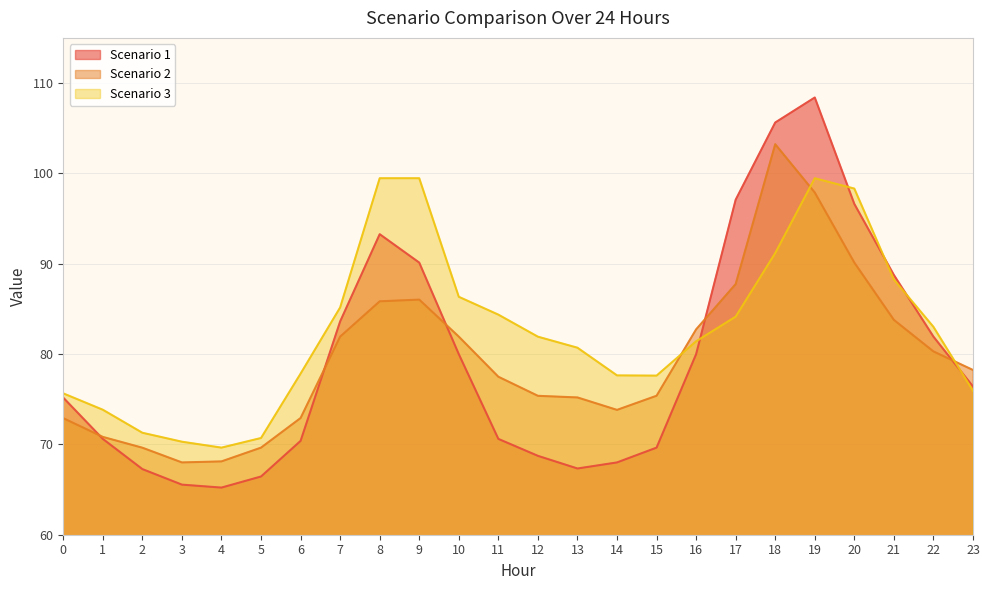

Reading right to left, what are all the values shown in this chart?

Scenario 1: 76.4	81.9	88.8	96.6	108.4	105.6	97.1	80.0	69.6	68.0	67.3	68.7	70.6	80.0	90.1	93.3	83.6	70.4	66.4	65.2	65.5	67.3	70.6	75.2
Scenario 2: 78.2	80.3	83.8	90.1	97.9	103.2	87.7	82.7	75.4	73.8	75.2	75.4	77.5	81.9	86.0	85.8	81.9	72.9	69.6	68.1	68.0	69.6	70.8	72.9
Scenario 3: 75.9	83.0	88.2	98.3	99.5	91.2	84.1	81.4	77.6	77.6	80.7	81.9	84.4	86.3	99.5	99.5	85.2	77.8	70.7	69.6	70.3	71.3	73.8	75.6